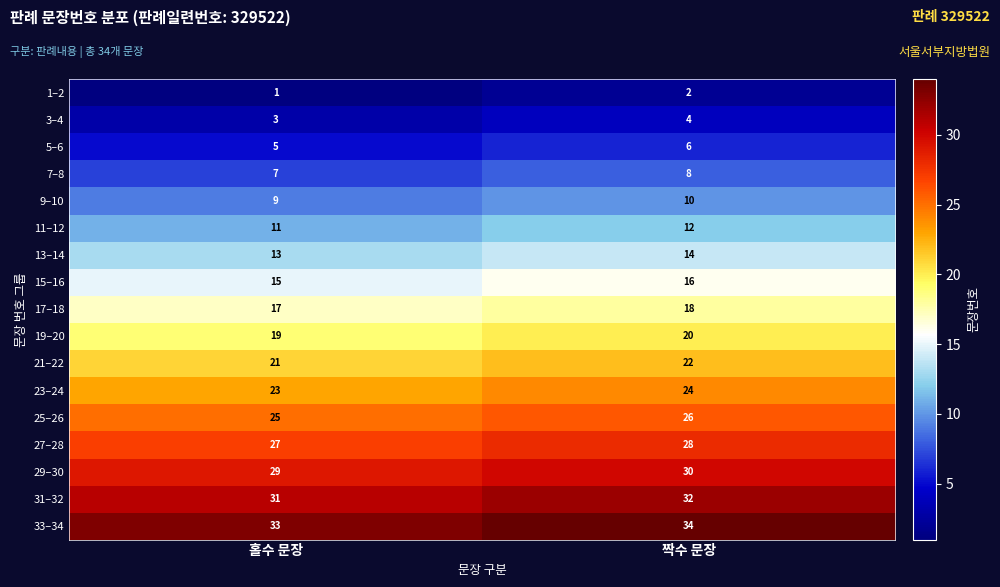

At which category is the sum across all series the highest?

짝수 문장